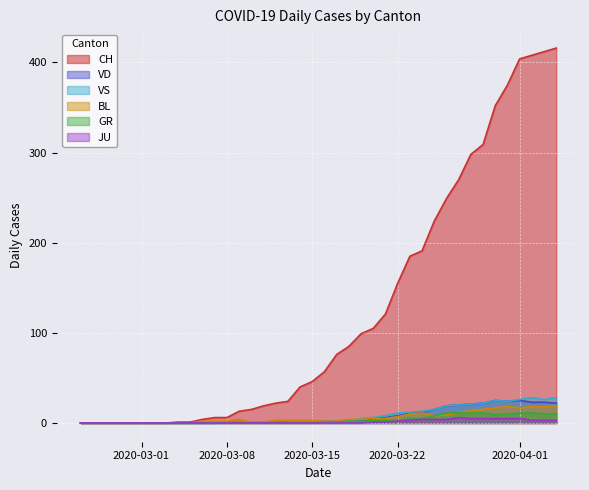

Reading left to right, transcribe all the data shown in this chart.

CH: 0	0	0	0	0	0	0	0	1	1	4	6	6	13	15	19	22	24	40	46	57	76	85	99	105	121	155	185	191	224	249	270	298	309	352	375	404	408	412	416
VD: 0	0	0	0	0	0	0	0	0	0	0	0	1	1	1	1	2	2	2	2	2	2	2	2	5	6	8	11	12	15	19	20	21	22	25	24	25	23	23	22
GR: 0	0	0	0	0	0	0	0	0	0	0	0	0	0	0	0	0	0	0	0	1	1	2	2	3	3	3	5	5	8	11	11	11	11	9	10	11	11	10	10
BL: 0	0	0	0	0	0	0	0	0	0	2	2	2	4	1	1	3	3	3	3	2	2	4	4	5	5	7	10	11	8	9	11	14	15	17	18	17	18	18	19
JU: 0	0	0	0	0	0	0	0	0	0	0	0	0	0	0	0	0	0	0	0	0	0	0	0	1	1	2	3	4	4	4	6	5	5	5	5	5	3	3	3
VS: 0	0	0	0	0	0	0	0	0	0	0	0	1	1	1	1	1	1	2	2	2	2	2	5	6	8	11	12	13	15	19	20	21	22	25	24	26	28	26	28